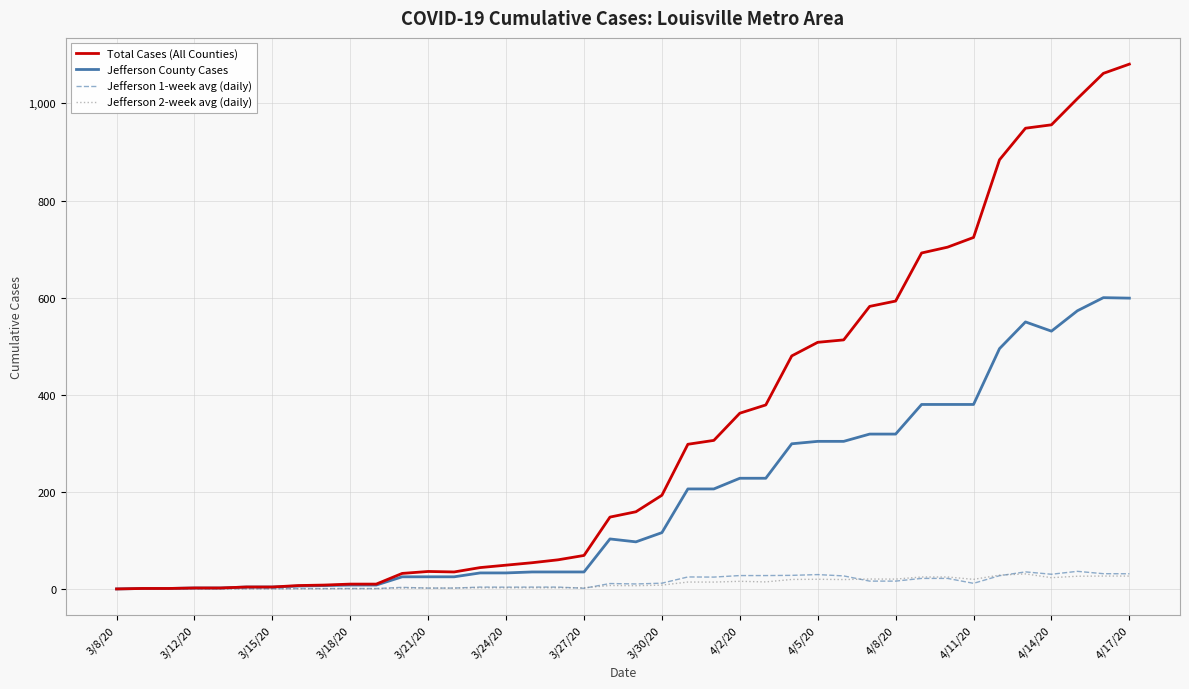

Which series has the widest spread of values?

Total Cases (All Counties)